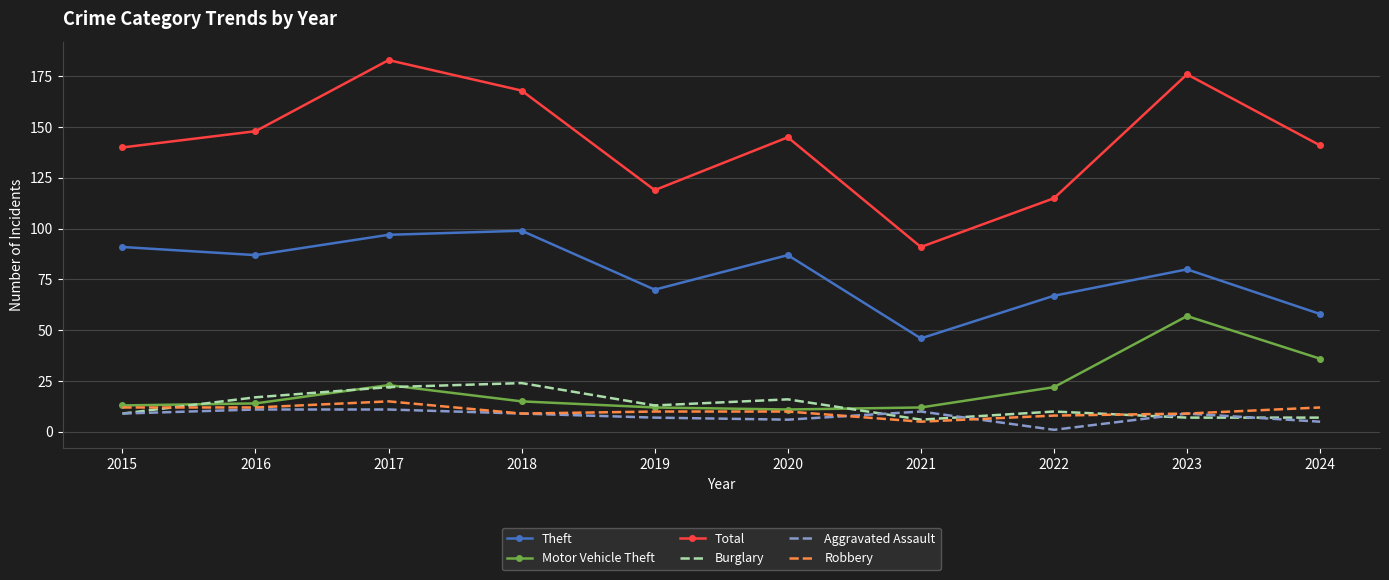

Where is the first local minimum for Theft?

2016